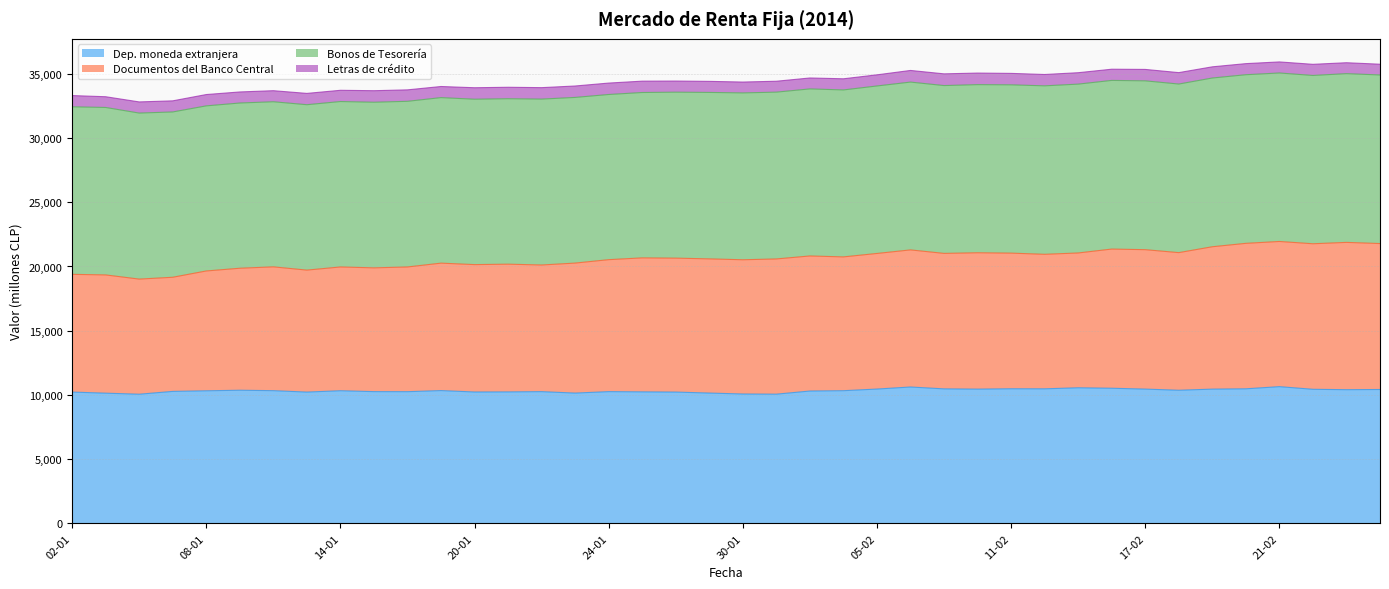

True or false: Documentos del Banco Central has more than 1 interior local peaks.

True